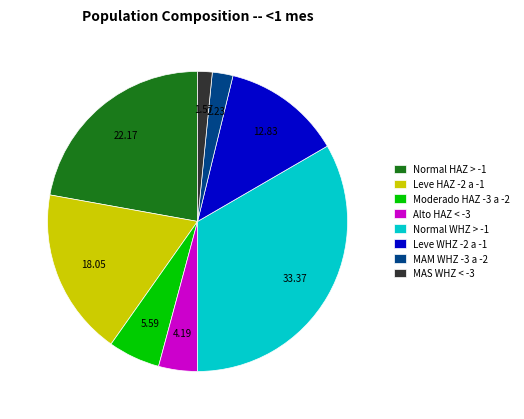

Combined, do MAS WHZ < -3 and Leve HAZ -2 a -1 account for over 50%?

No